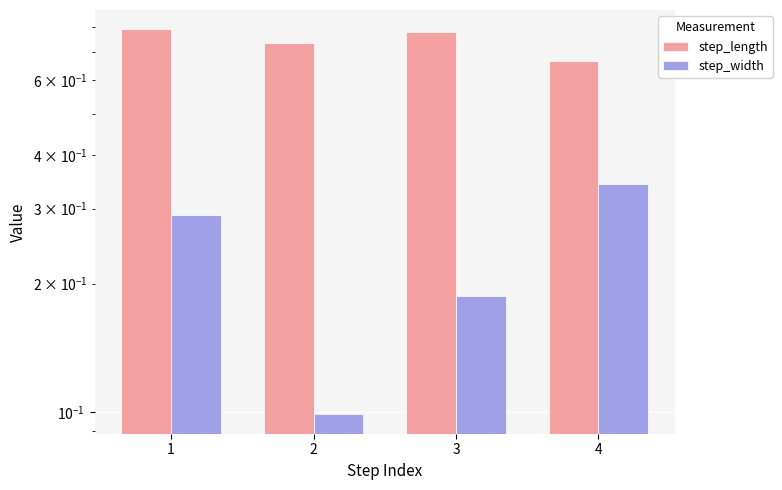

Is the value of step_length at 1 greater than the value of step_width at 4?

Yes